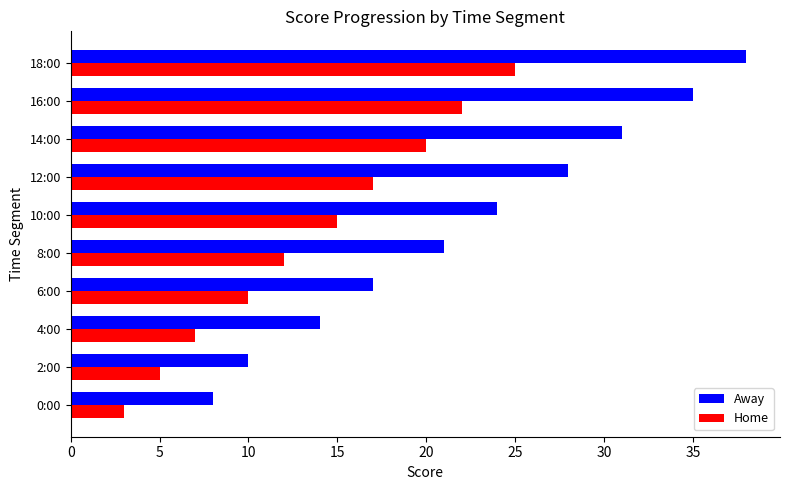

Between 2:00 and 14:00, which series saw the biggest shift?

Away